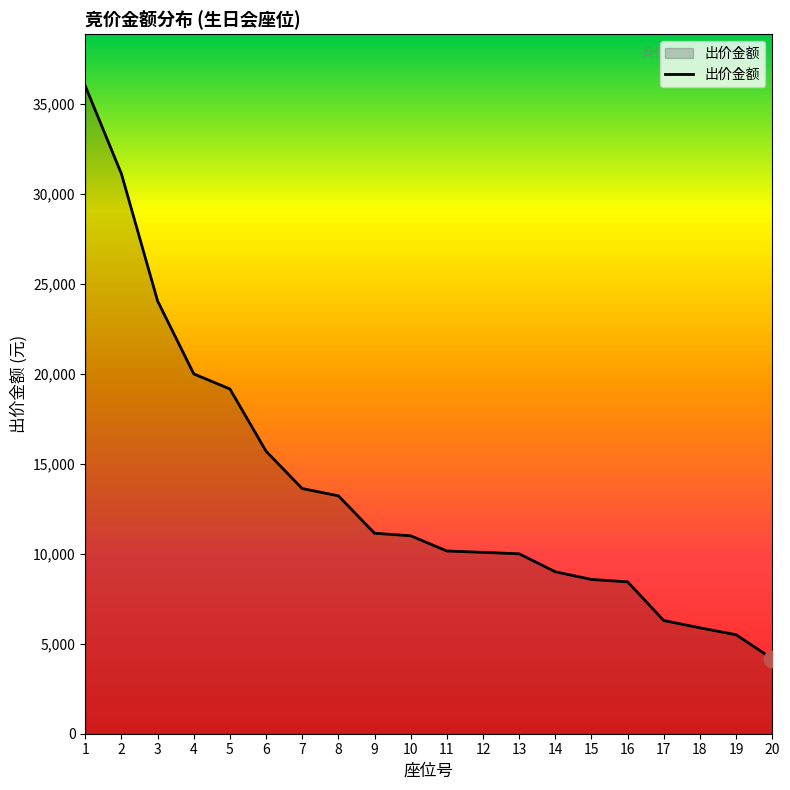

Is it true that the value at 6 is 22398?

False